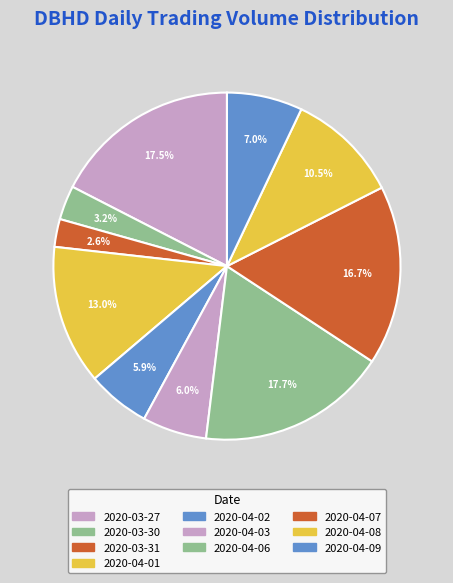

How many slices are in this pie chart?

10